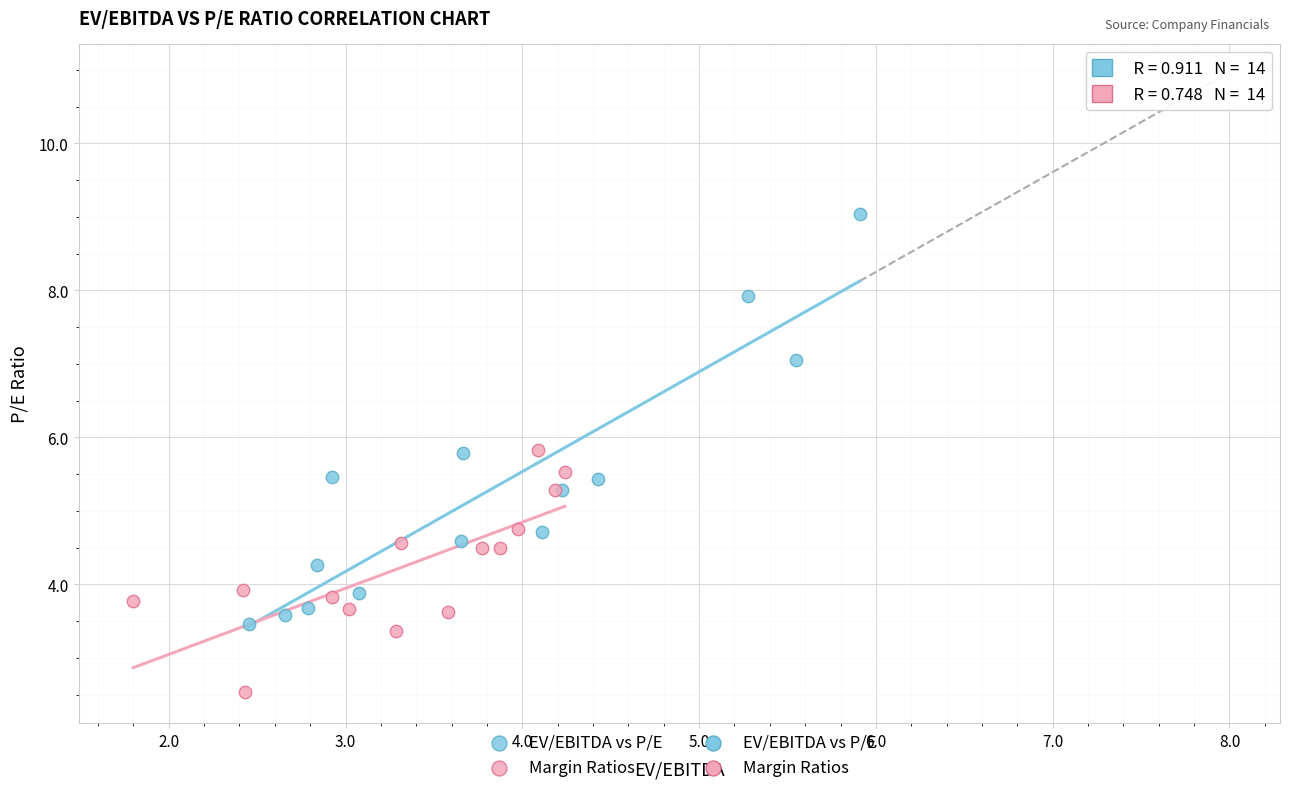

Which series reaches the minimum Y coordinate?

Margin Ratios